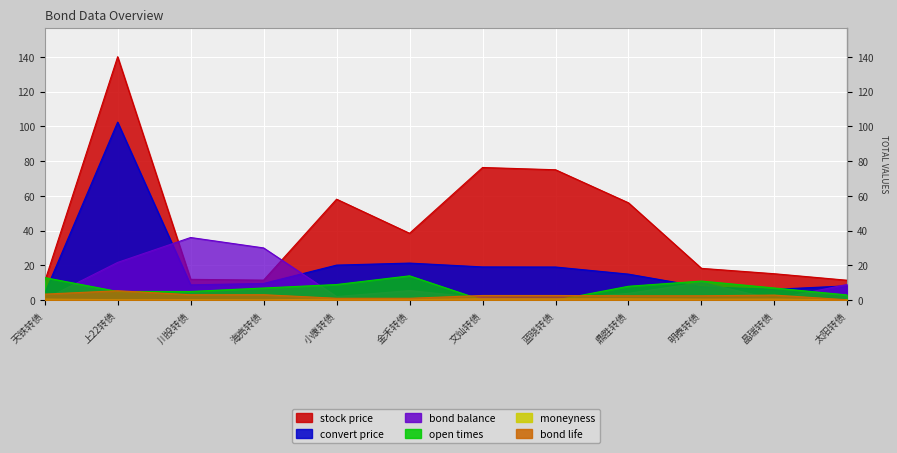

Which has a higher value, 0 or 4?

4